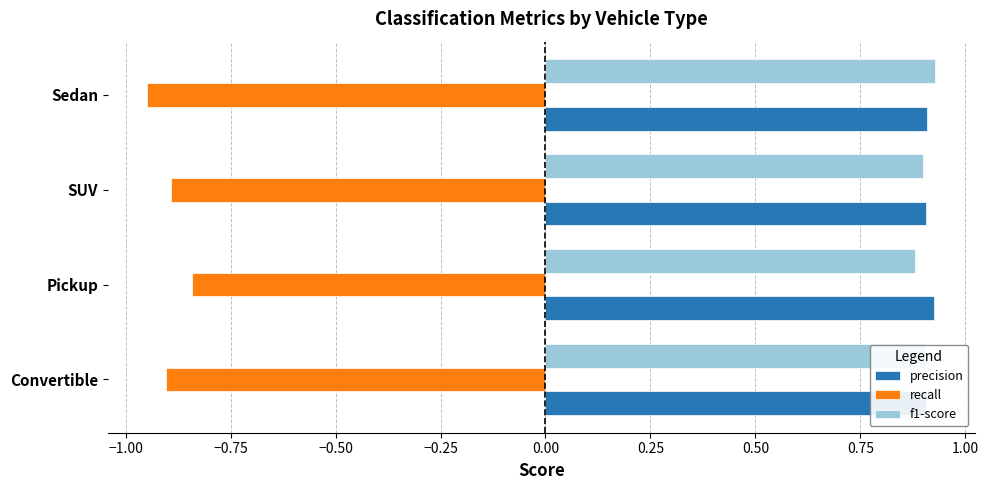

What is the difference between the highest and lowest values at Sedan?

1.9